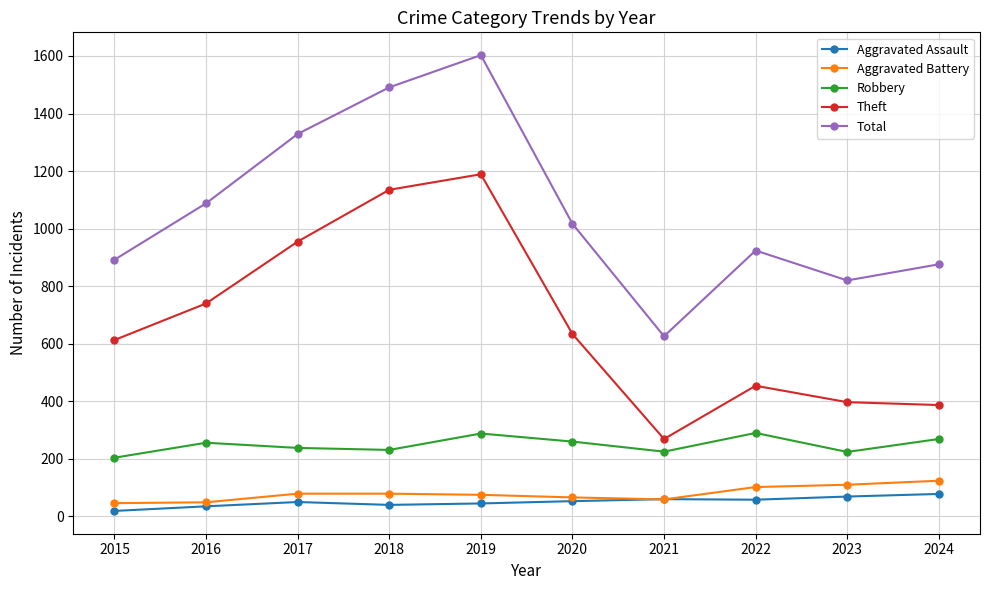

What is the value of the Aggravated Assault point at the 6th from the left?

53